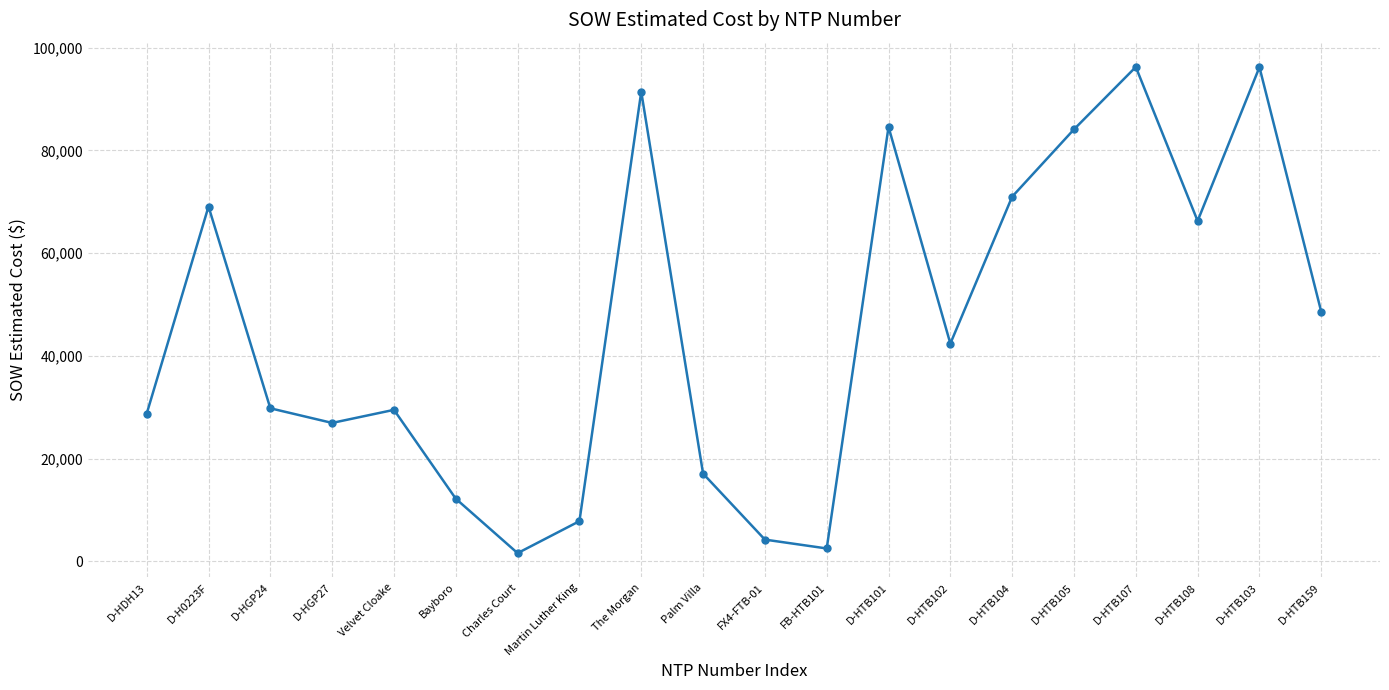

What is the maximum value shown in the chart?

96242.0